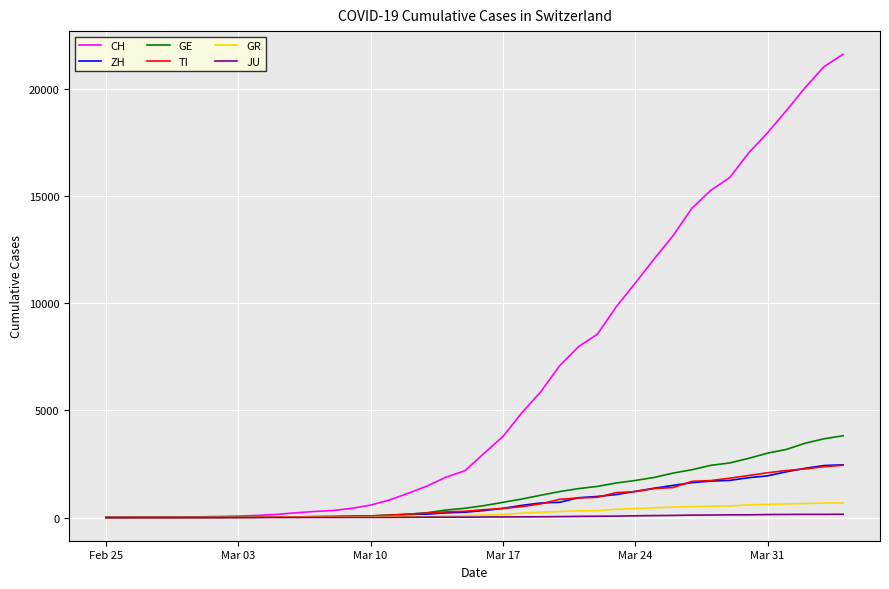

Which series has the largest total across all categories?

CH